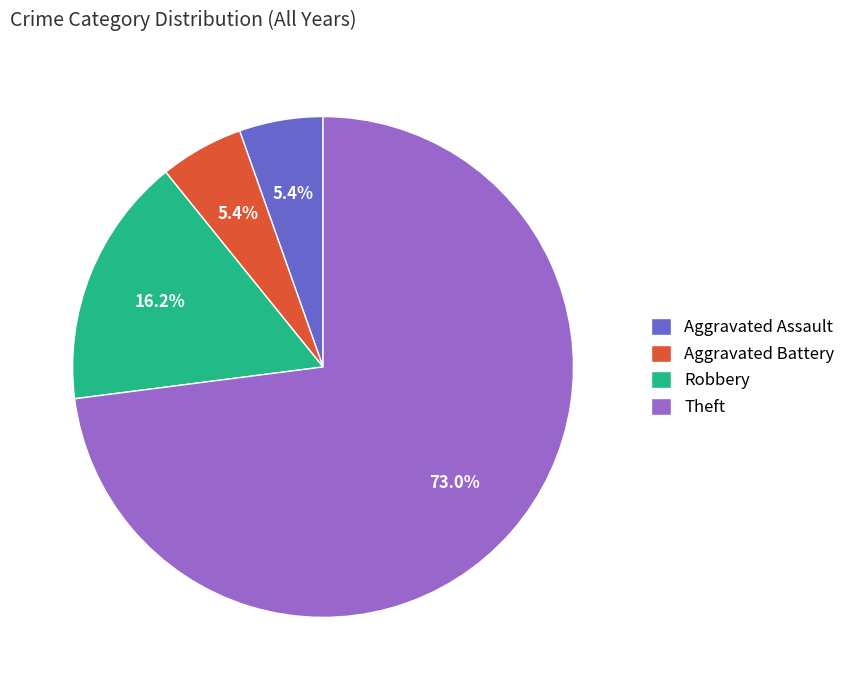

Approximately how many times larger is the value at Aggravated Battery compared to Aggravated Assault?

1.0